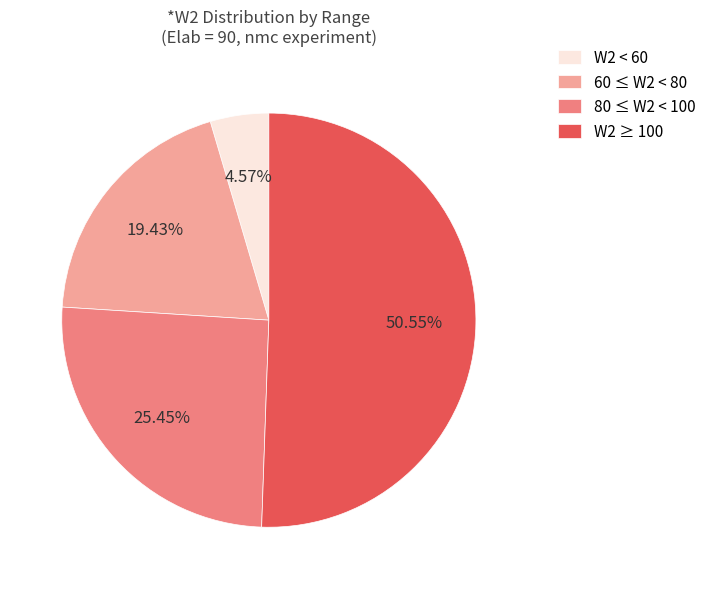

Approximately how many times larger is the value at W2 ≥ 100 compared to 80 ≤ W2 < 100?

2.0